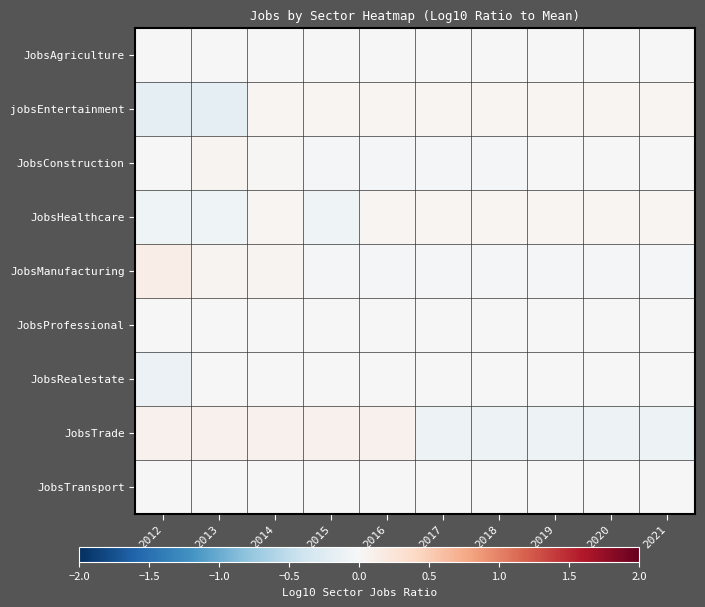

Reading left to right, list all the values displayed in this chart.

JobsAgriculture: 2012=0.0	2013=0.0	2014=0.0	2015=0.0	2016=0.0	2017=0.0	2018=0.0	2019=0.0	2020=0.0	2021=0.0
jobsEntertainment: 2012=-0.2	2013=-0.2	2014=0.0	2015=0.0	2016=0.0	2017=0.0	2018=0.0	2019=0.0	2020=0.0	2021=0.0
JobsConstruction: 2012=0.0	2013=0.1	2014=0.0	2015=-0.0	2016=-0.0	2017=-0.0	2018=-0.0	2019=-0.0	2020=-0.0	2021=-0.0
JobsHealthcare: 2012=-0.1	2013=-0.1	2014=0.0	2015=-0.1	2016=0.0	2017=0.0	2018=0.0	2019=0.0	2020=0.0	2021=0.0
JobsManufacturing: 2012=0.1	2013=0.1	2014=0.1	2015=-0.0	2016=-0.0	2017=-0.0	2018=-0.0	2019=-0.0	2020=-0.0	2021=-0.0
JobsProfessional: 2012=-0.0	2013=0.0	2014=-0.0	2015=0.0	2016=0.0	2017=-0.0	2018=-0.0	2019=-0.0	2020=-0.0	2021=0.0
JobsRealestate: 2012=-0.1	2013=0.0	2014=0.0	2015=0.0	2016=0.0	2017=0.0	2018=0.0	2019=0.0	2020=0.0	2021=0.0
JobsTrade: 2012=0.1	2013=0.1	2014=0.1	2015=0.1	2016=0.1	2017=-0.1	2018=-0.1	2019=-0.1	2020=-0.1	2021=-0.1
JobsTransport: 2012=0.0	2013=0.0	2014=0.0	2015=0.0	2016=0.0	2017=0.0	2018=0.0	2019=0.0	2020=0.0	2021=0.0